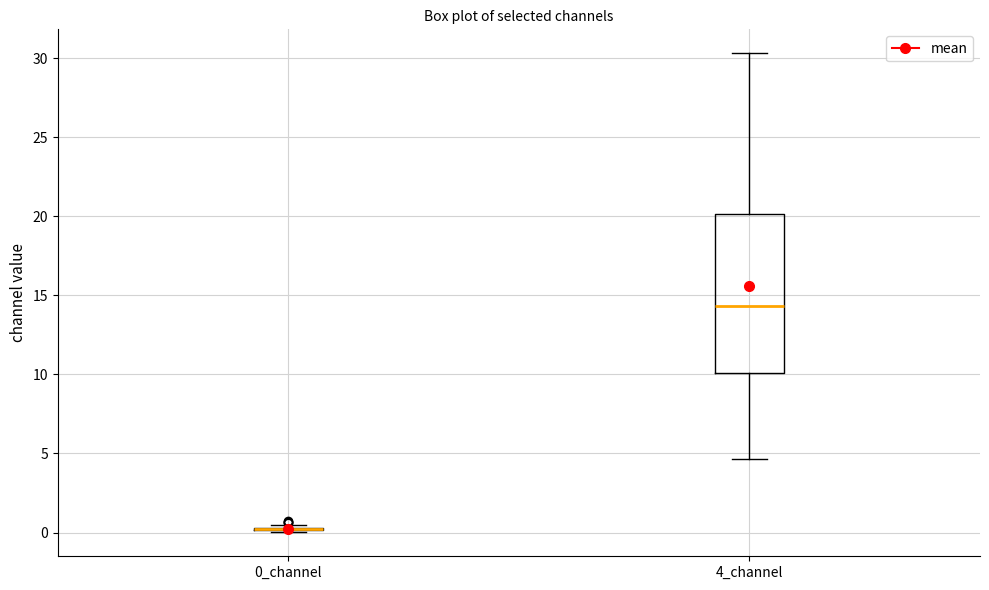

Comparing the boxes themselves (not the whiskers), which one is the tallest?

4_channel